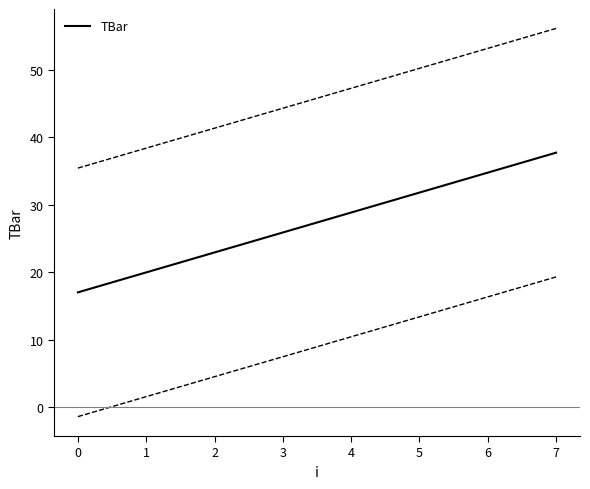

Which category has the highest value in the TBar series?

7